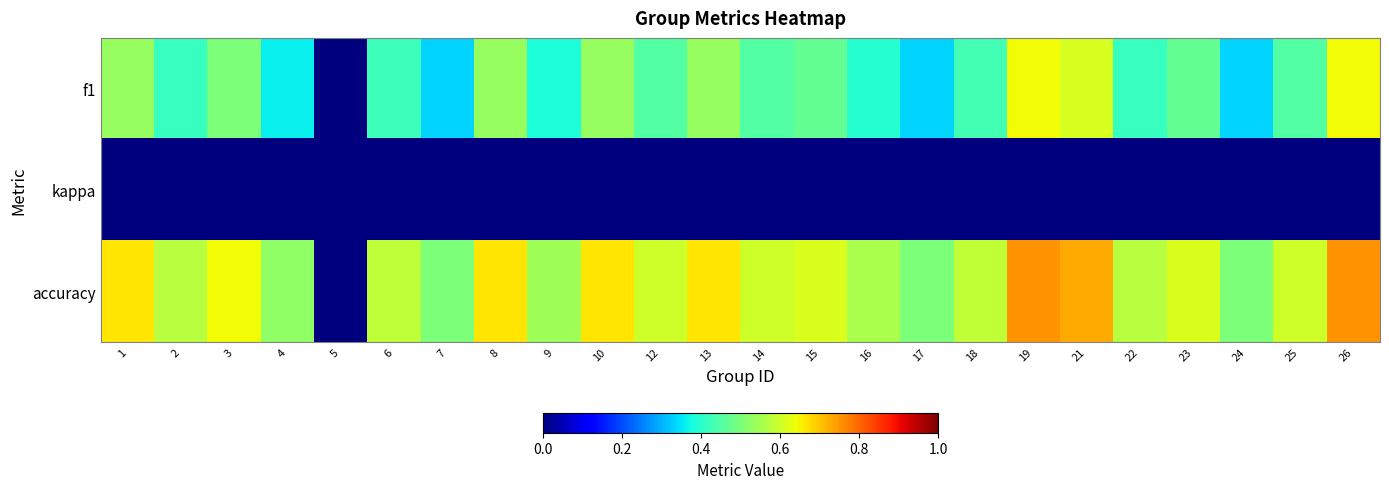

Reading left to right, extract all data points from this chart.

f1: 1=0.5	2=0.4	3=0.5	4=0.4	5=0.0	6=0.4	7=0.3	8=0.5	9=0.4	10=0.5	12=0.5	13=0.5	14=0.5	15=0.5	16=0.4	17=0.3	18=0.4	19=0.6	21=0.6	22=0.4	23=0.5	24=0.3	25=0.5	26=0.6
kappa: 1=0.0	2=0.0	3=0.0	4=0.0	5=0.0	6=0.0	7=0.0	8=0.0	9=0.0	10=0.0	12=0.0	13=0.0	14=0.0	15=0.0	16=0.0	17=0.0	18=0.0	19=0.0	21=0.0	22=0.0	23=0.0	24=0.0	25=0.0	26=0.0
accuracy: 1=0.7	2=0.6	3=0.6	4=0.5	5=0.0	6=0.6	7=0.5	8=0.7	9=0.5	10=0.7	12=0.6	13=0.7	14=0.6	15=0.6	16=0.6	17=0.5	18=0.6	19=0.8	21=0.7	22=0.6	23=0.6	24=0.5	25=0.6	26=0.8